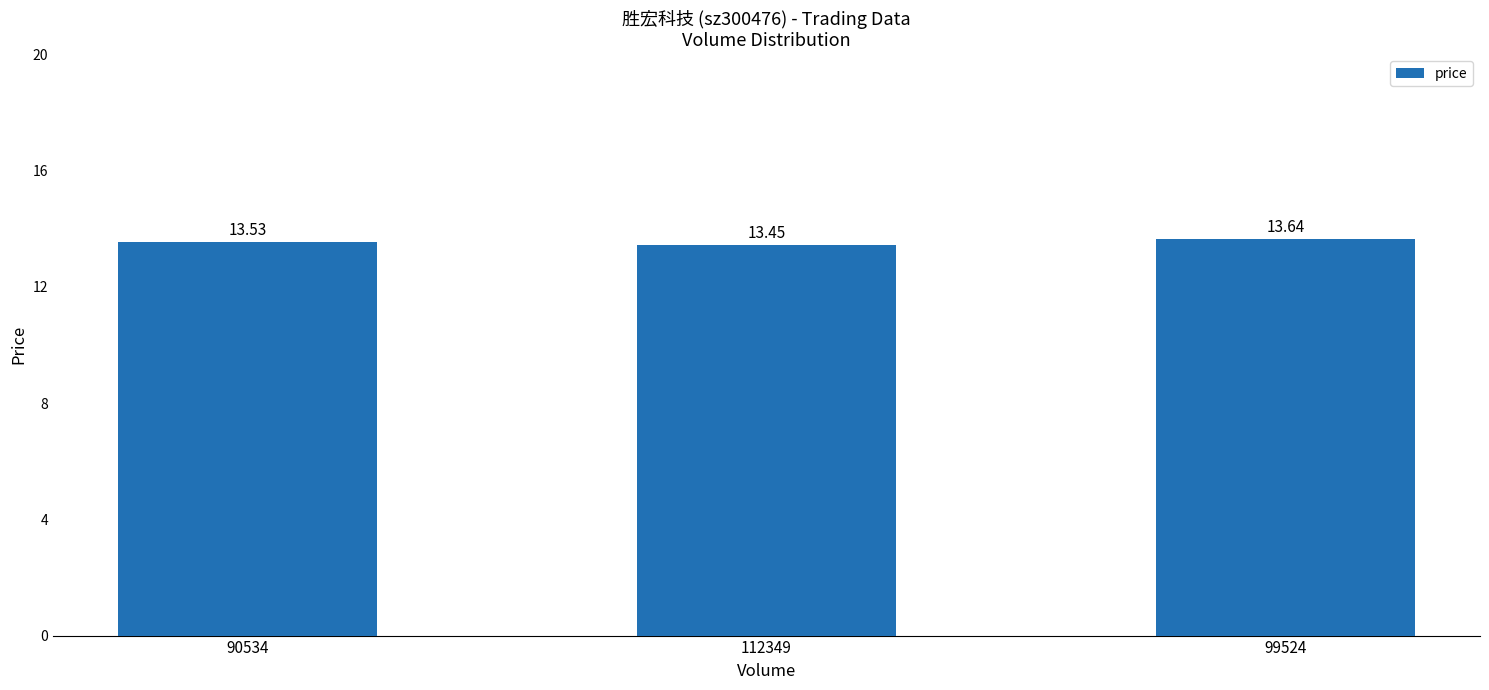

At which category does the chart reach its peak across all series?

99524